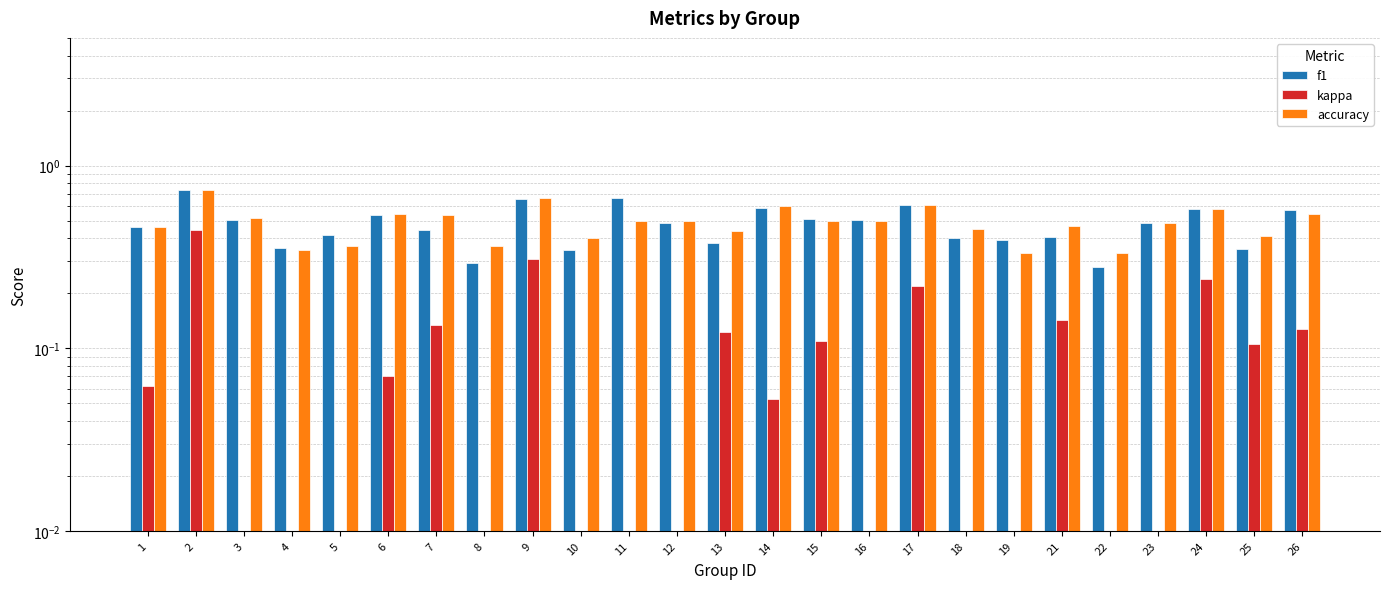

Which category has the lowest value in the accuracy series?

19